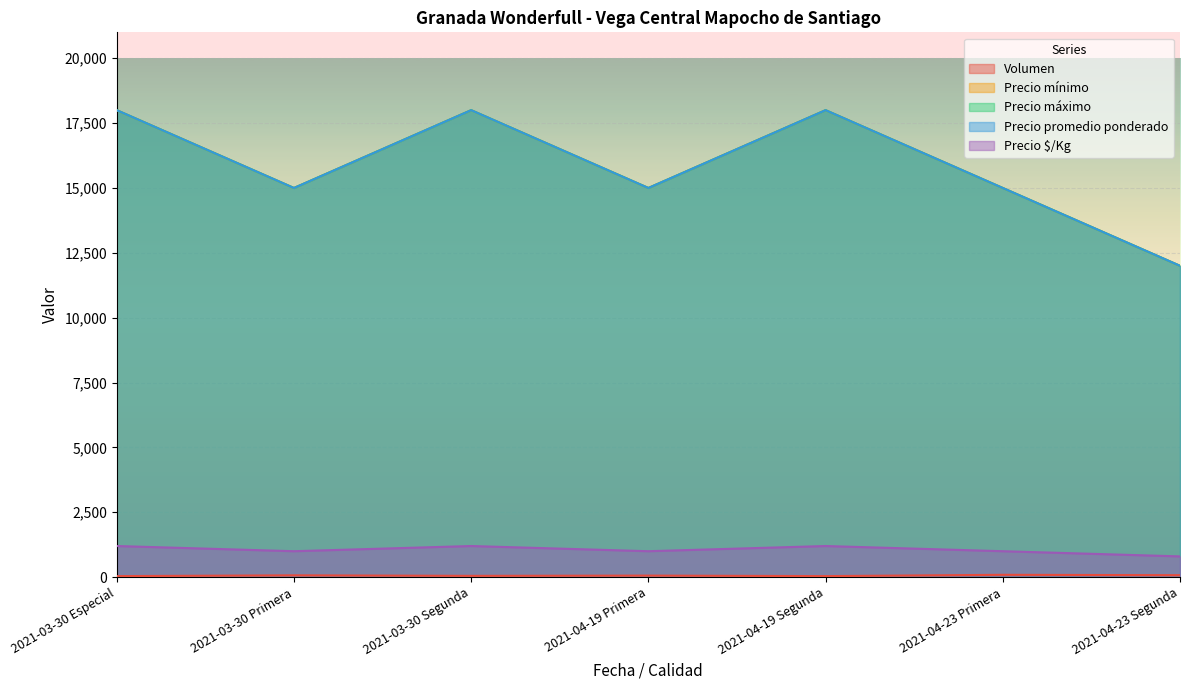

Which series has the largest total across all categories?

Precio máximo